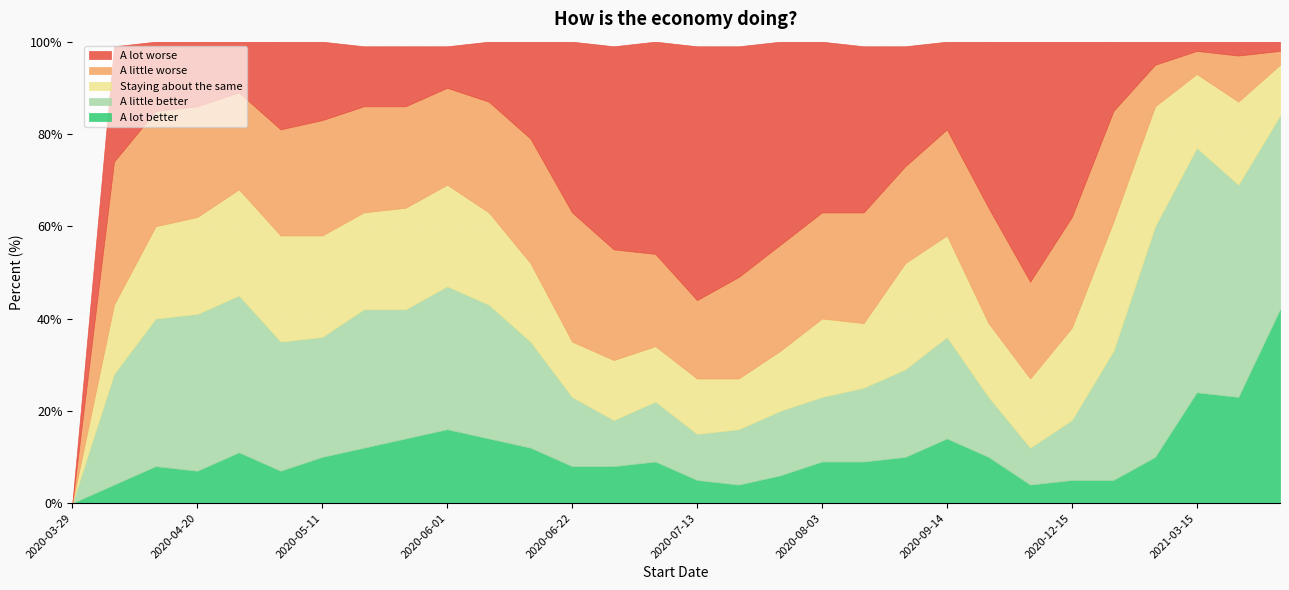

Which series has the largest total across all categories?

A lot worse